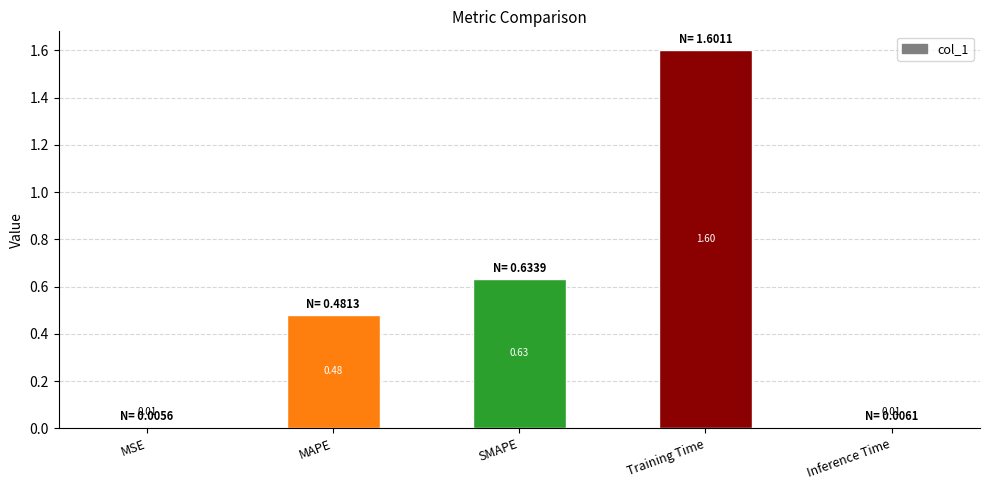

True or false: the data shows 0.4 at SMAPE.

False